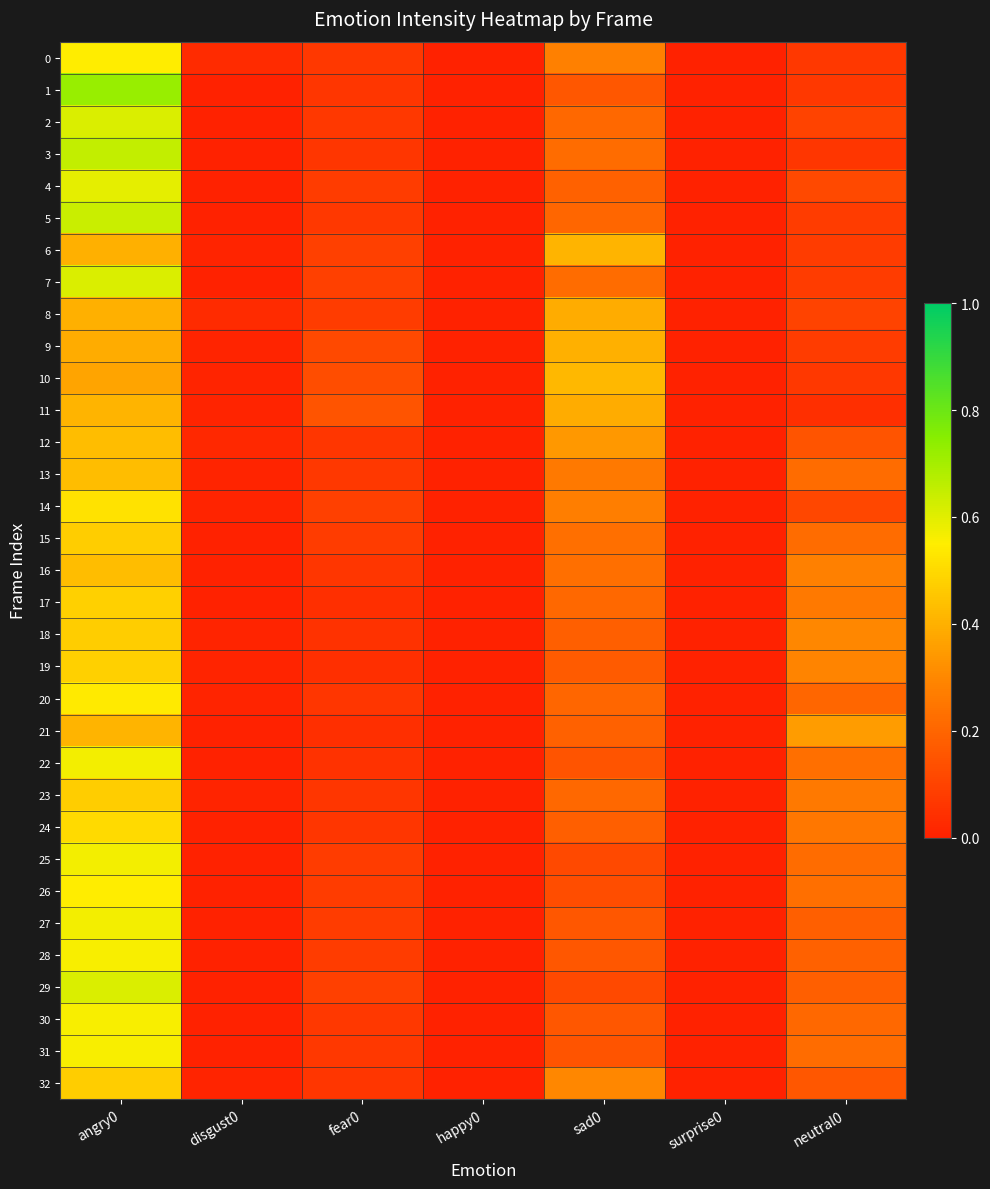

How many series are shown in this chart?

33